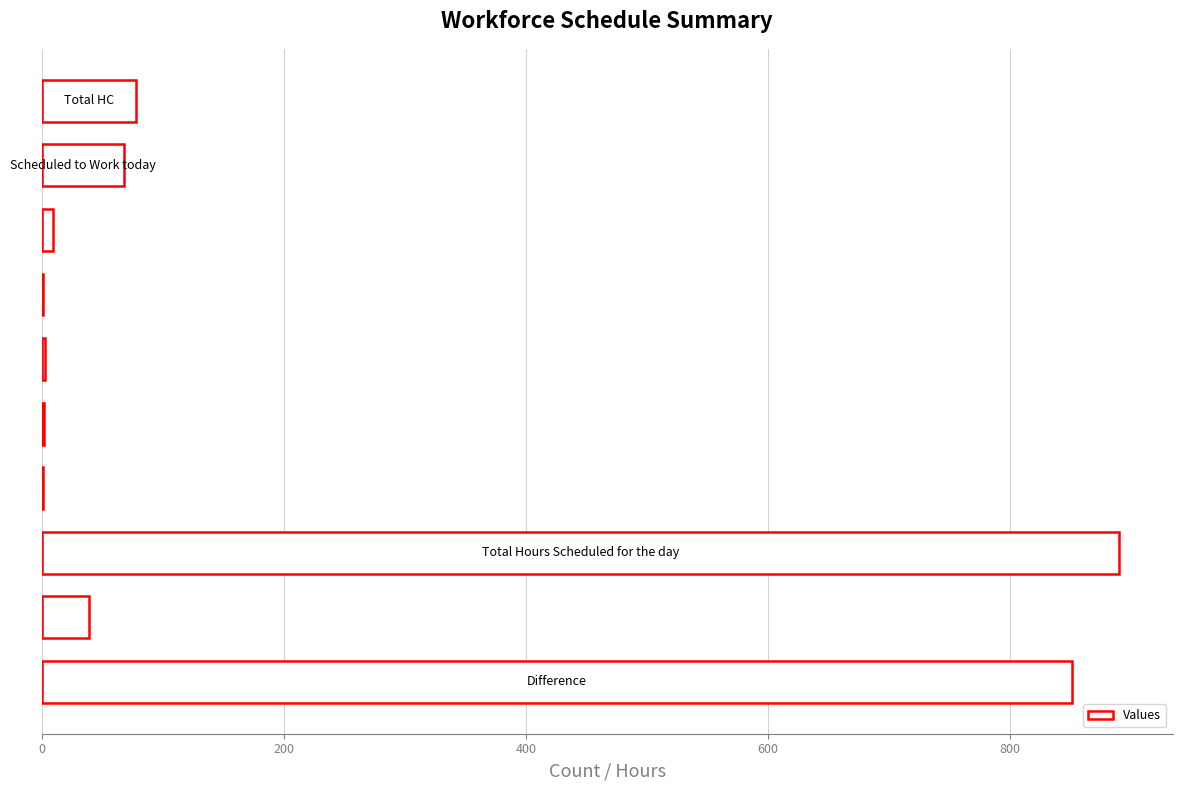

What is the sum of all values?

1942